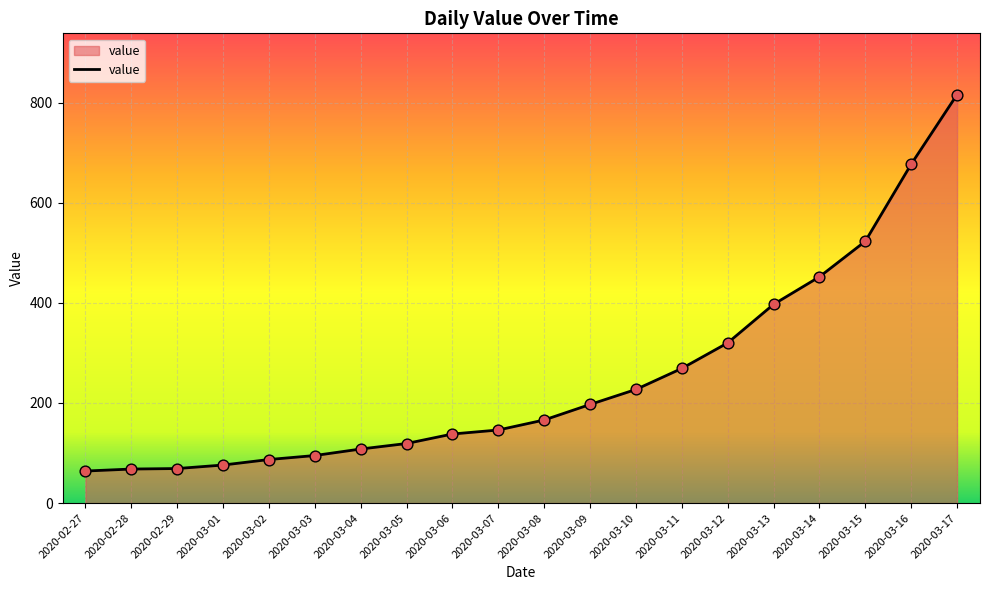

Between 2020-03-16 and 2020-03-12, which is larger?

2020-03-16